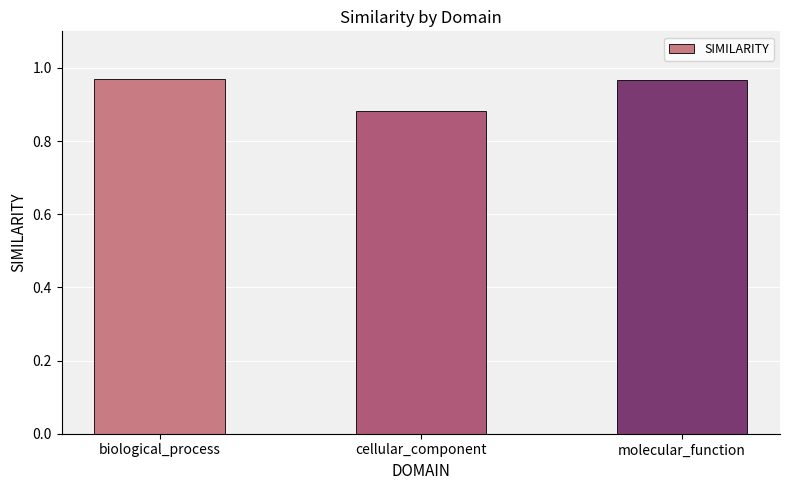

Is it true that the value at cellular_component is 1.4?

False